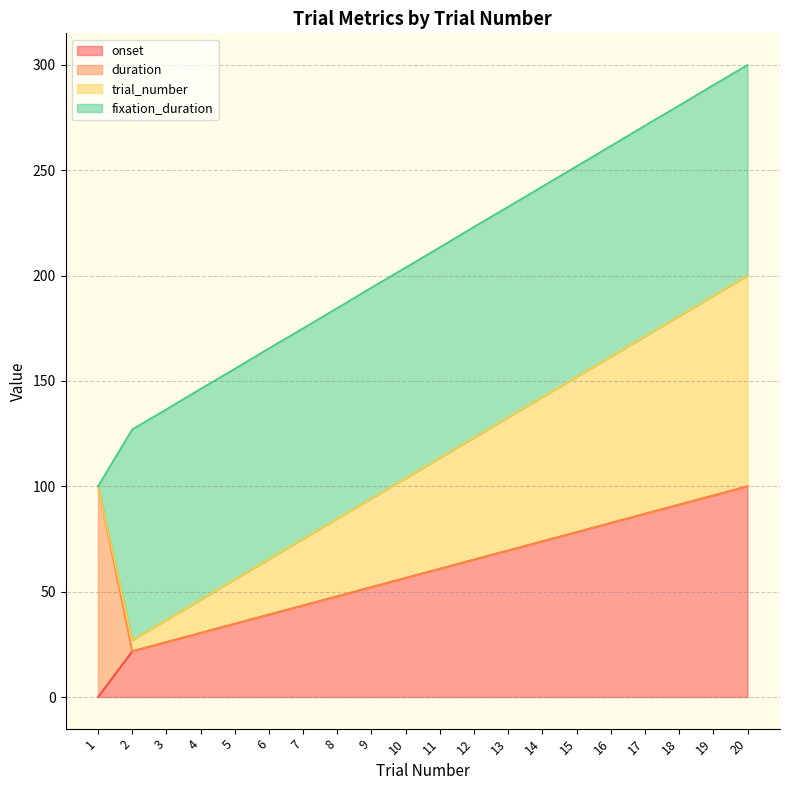

Is it true that onset equals 82.6 at 16?

True